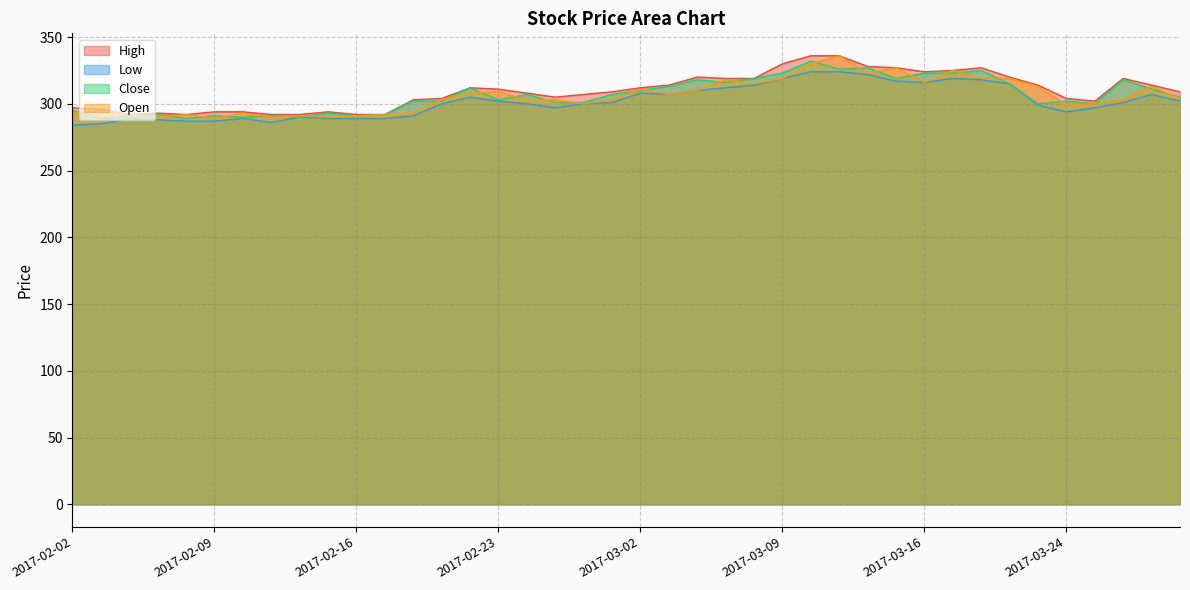

Does the chart display data point markers on the line(s)?

No